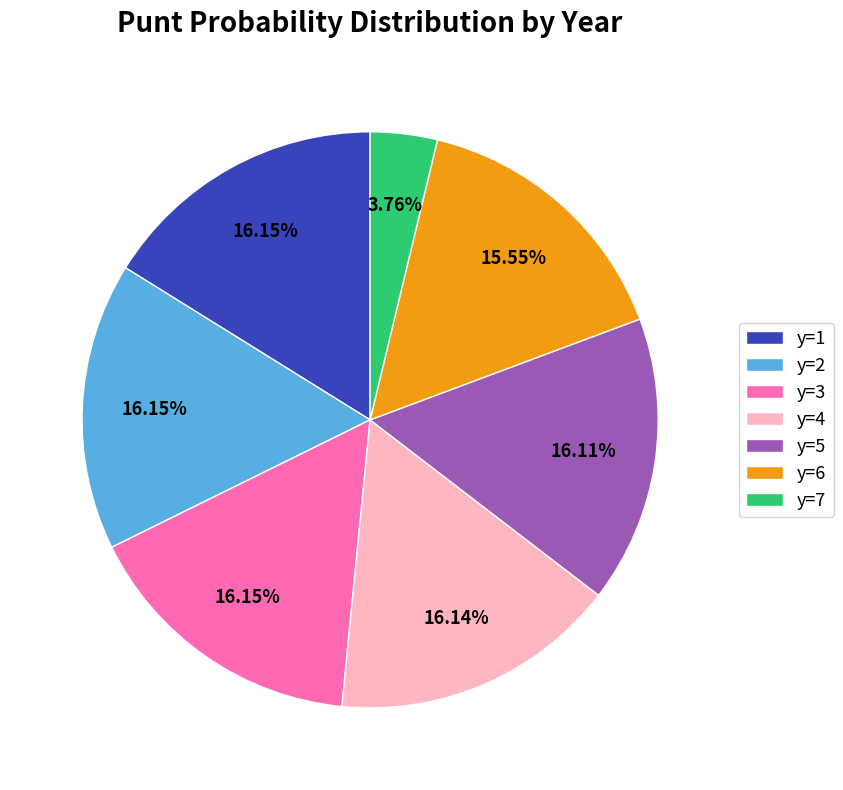

How much of the chart is everything except y=1?

83.9%